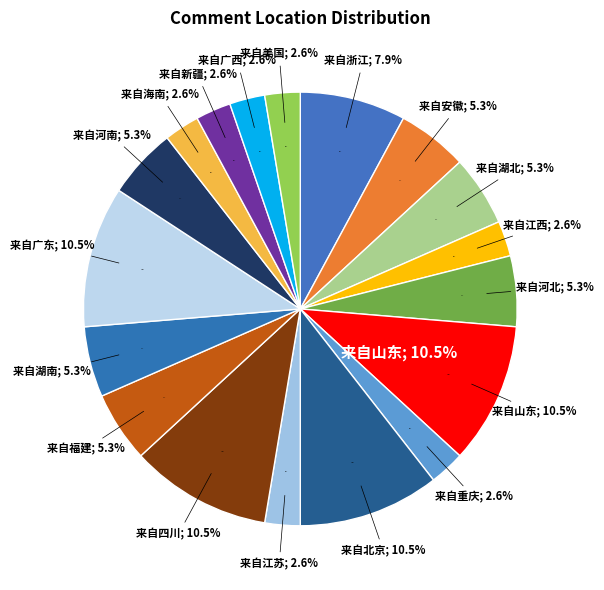

Count the number of slices in the pie.

18